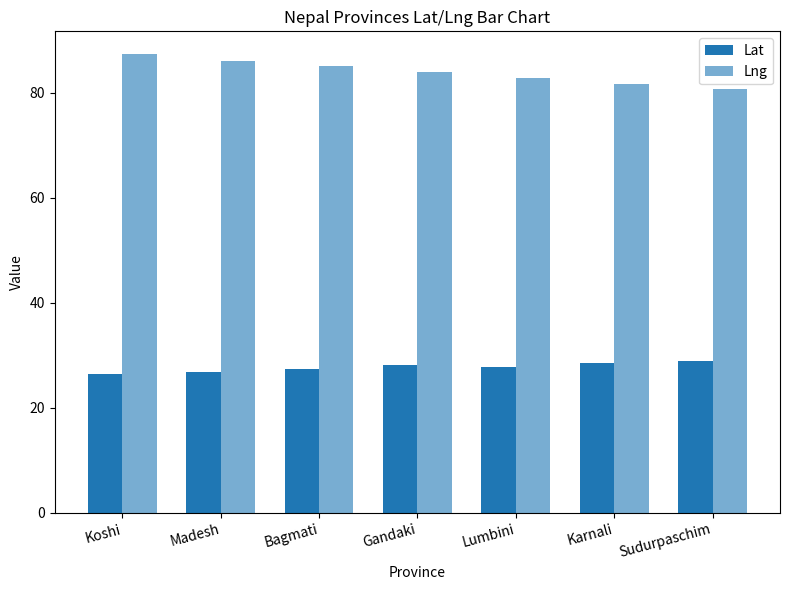

What is the difference between the second highest and minimum values in the Lat series?

2.1